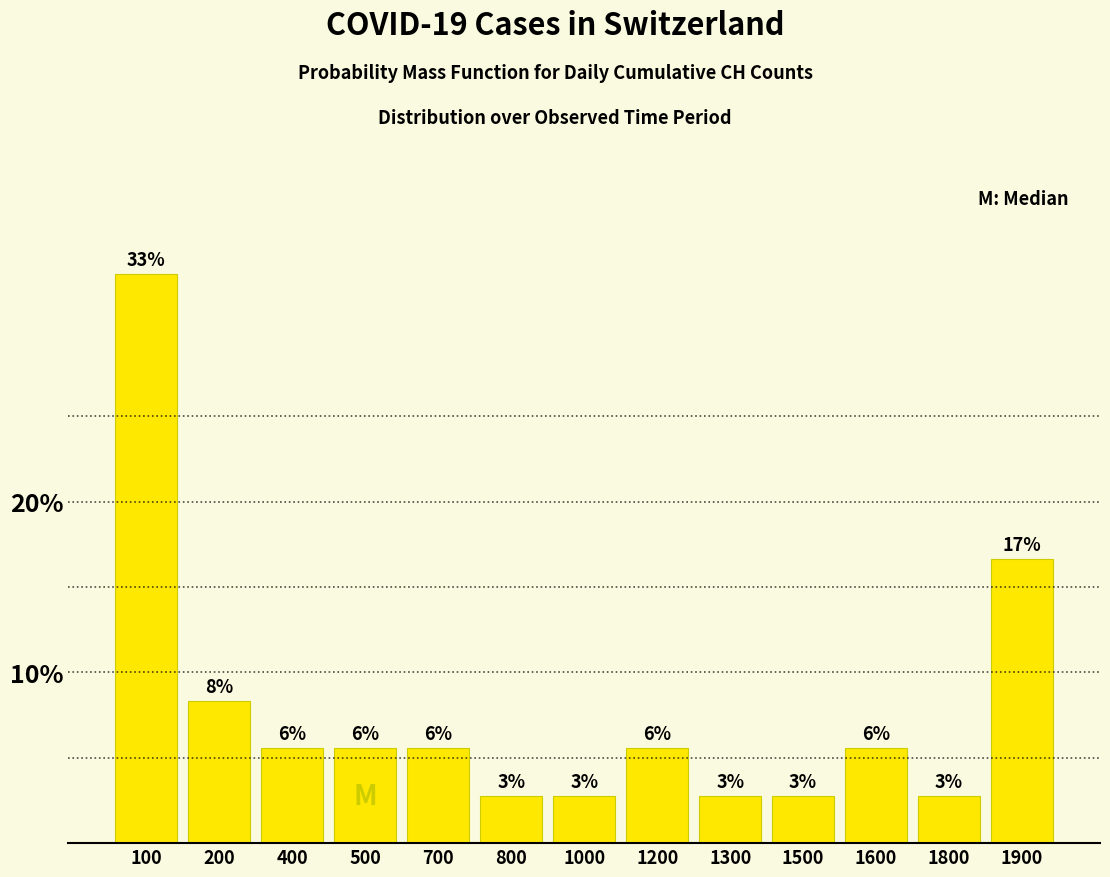

How many bars are there in total?

13